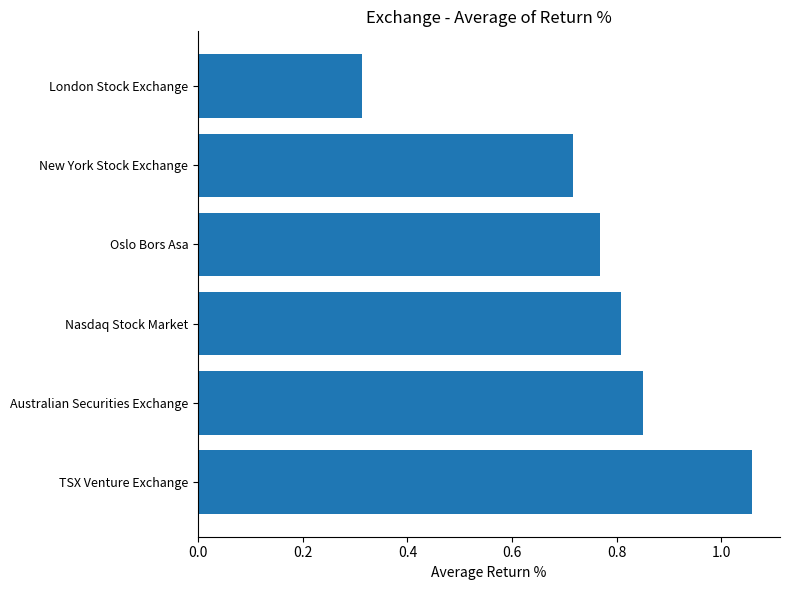

True or false: the data shows 0.8 at Australian Securities Exchange.

True